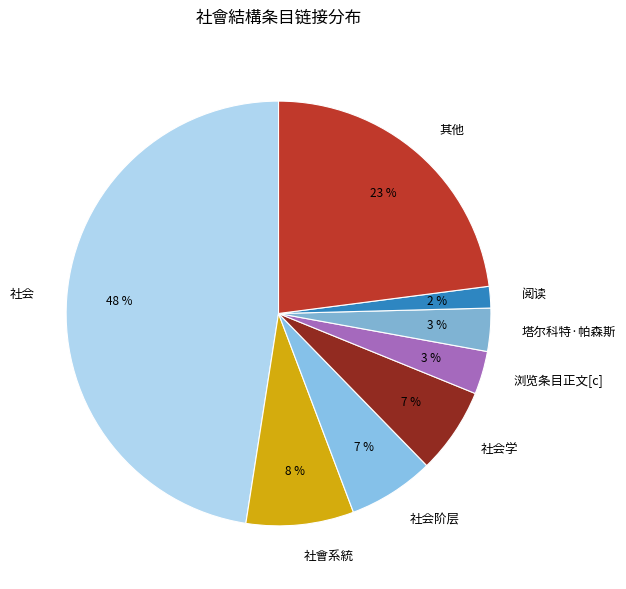

To the nearest percent, what is the average slice percentage?

12%